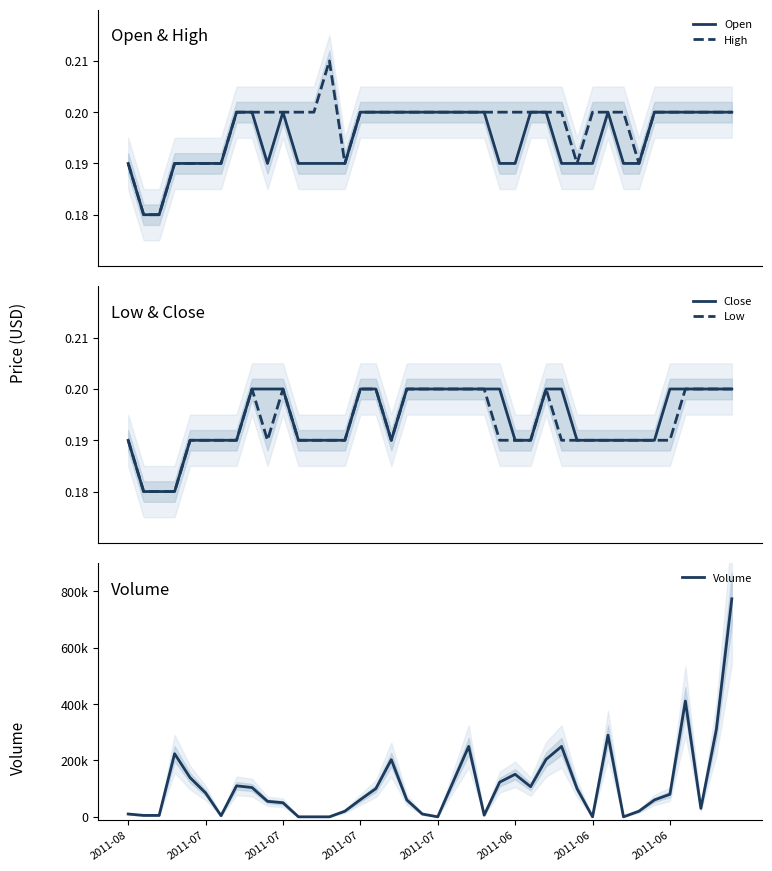

How many distinct data groups are displayed?

5